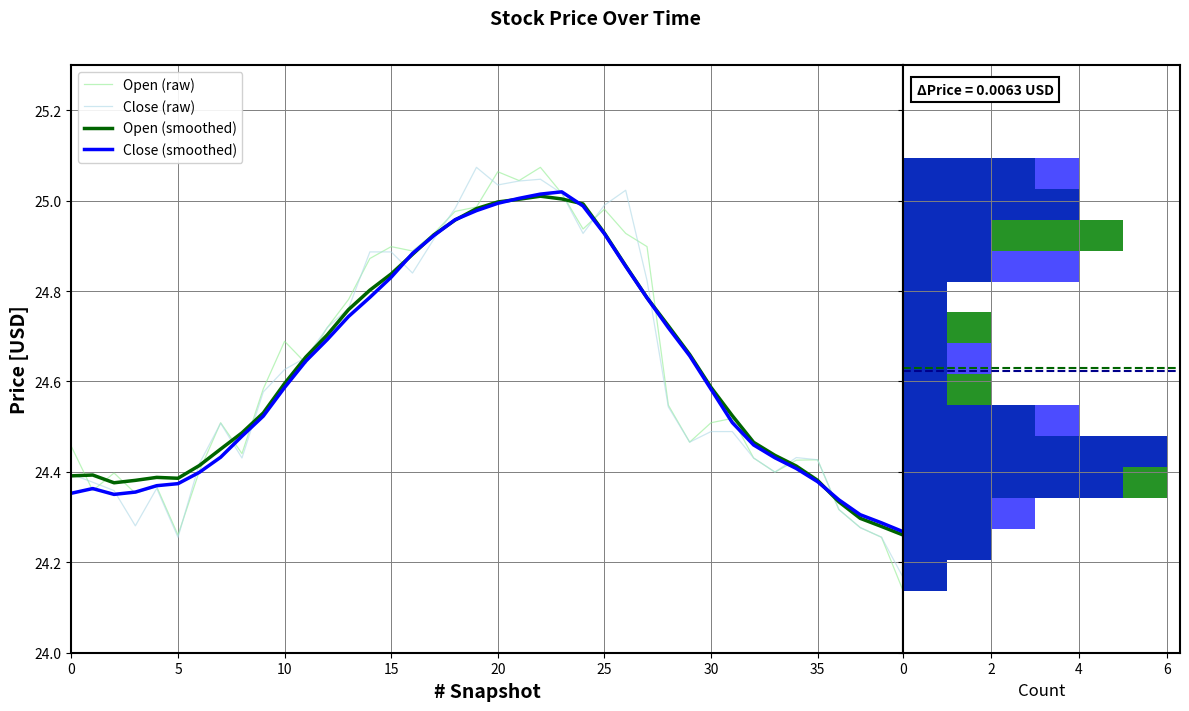

After their last crossing, which series has the higher values: Close (raw) or Close (smoothed)?

Close (smoothed)